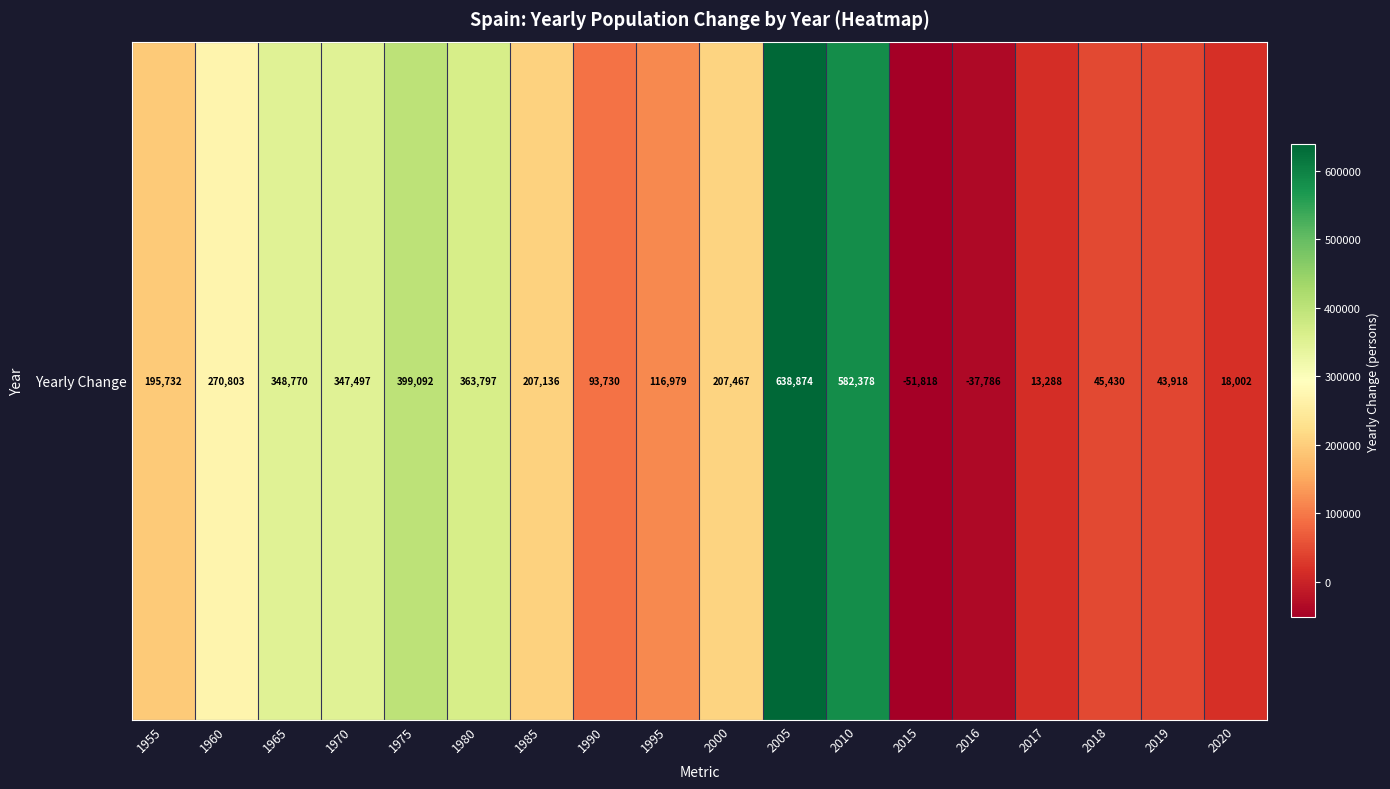

The chart shows a value of 93730 at 1990. True or false?

True